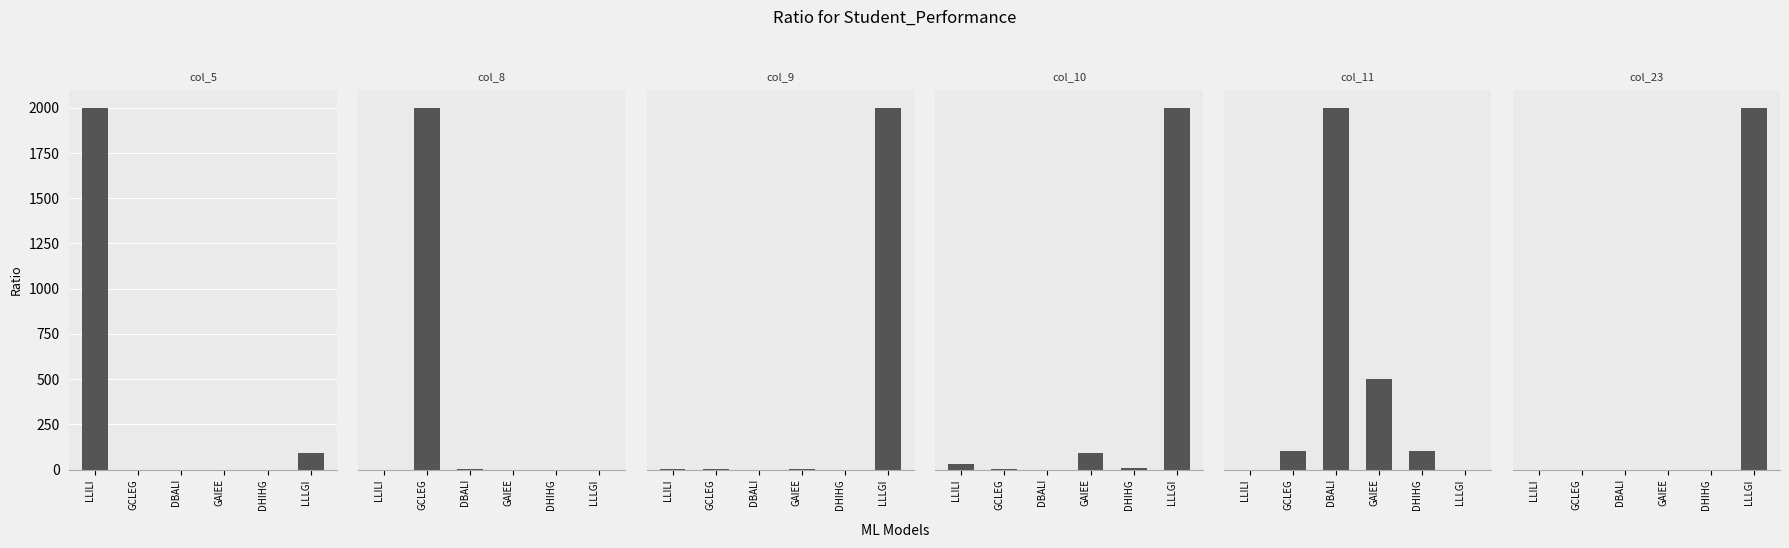

What are all the series names shown in the legend?

col_5, col_8, col_9, col_10, col_11, col_23